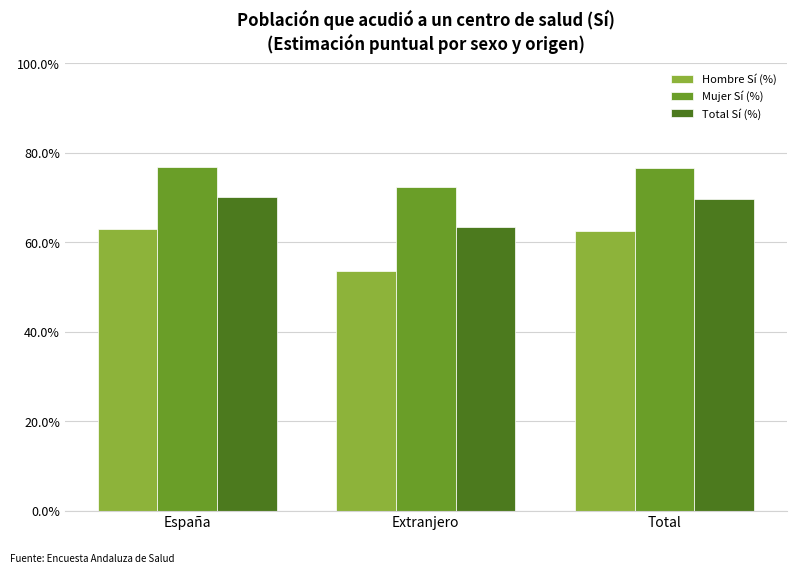

Which category has the lowest value across all series?

Extranjero